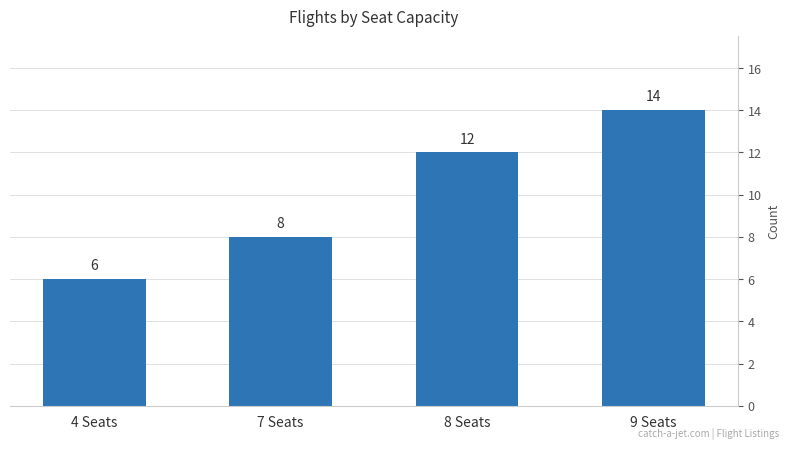

Which has a higher value, 9 Seats or 7 Seats?

9 Seats